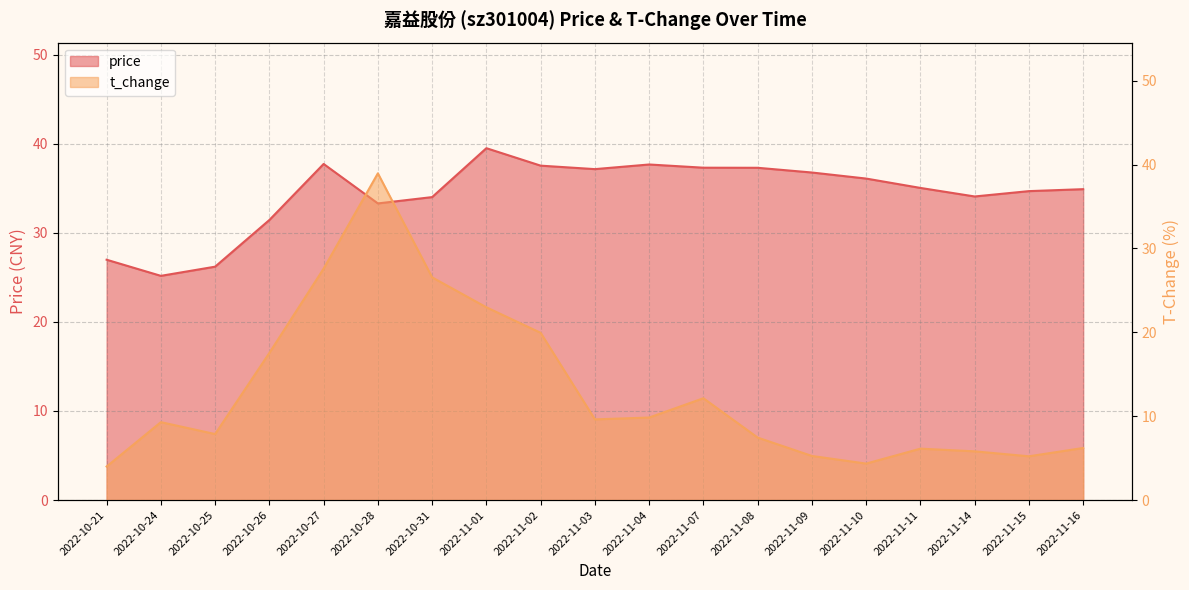

List the series in order of their peak value, highest first.

price, t_change